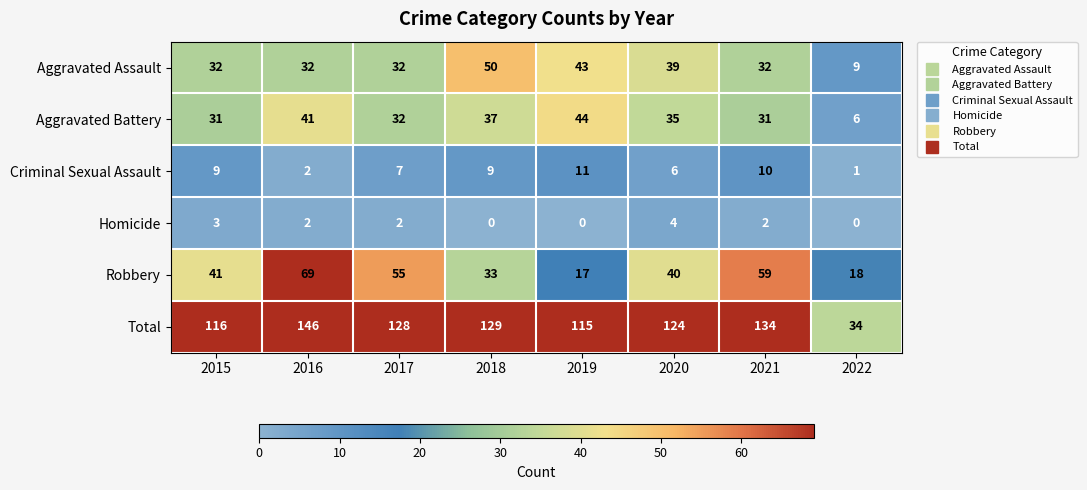

What is the greatest value displayed?

146